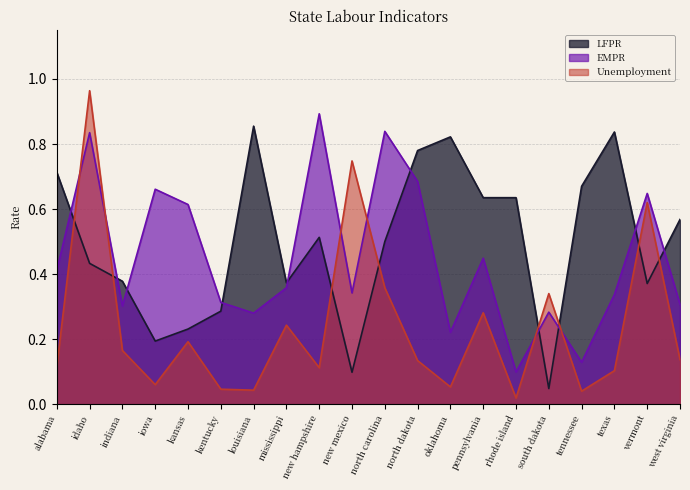

Which series ends up on top after the final intersection of EMPR and LFPR?

LFPR